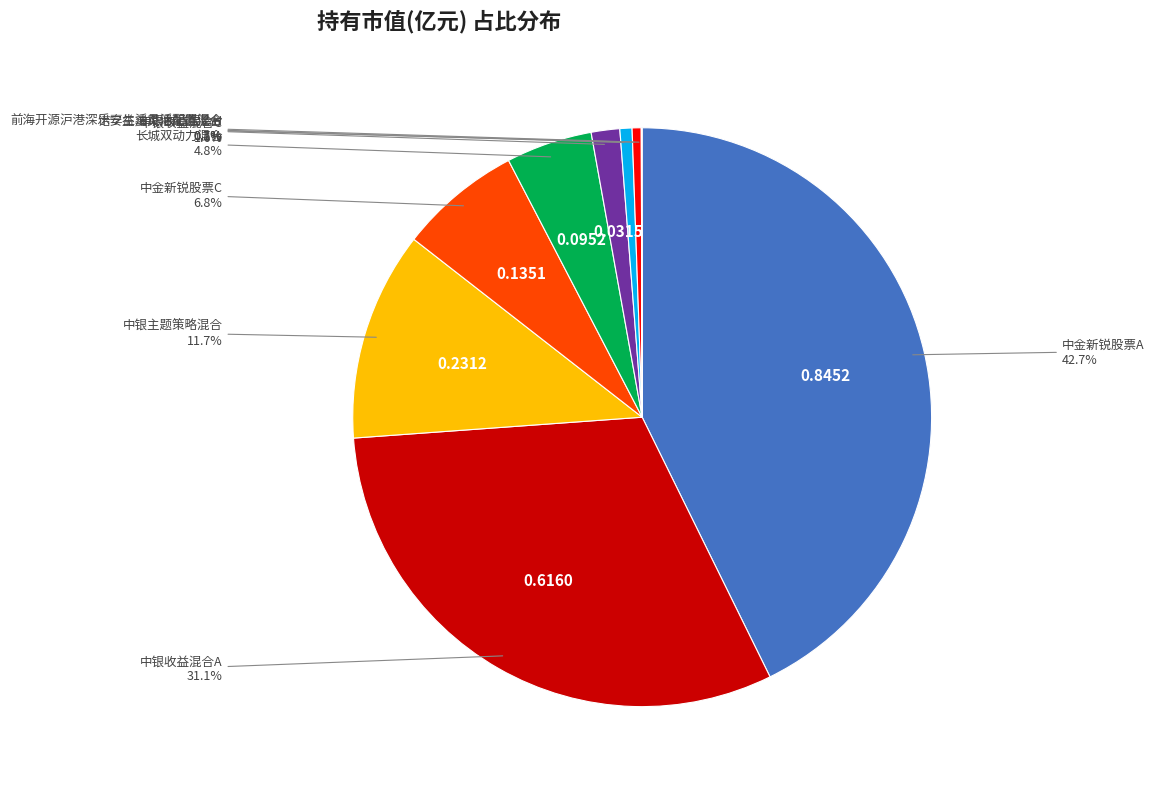

Is there a majority slice in this chart?

No